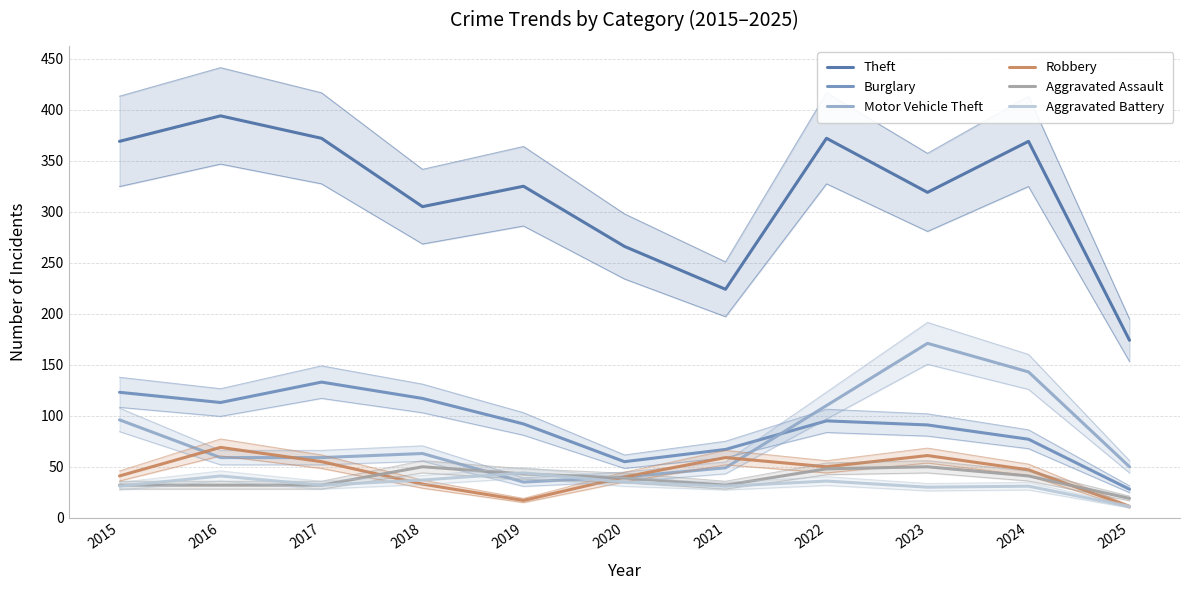

What is the lowest value of the Robbery series?

11